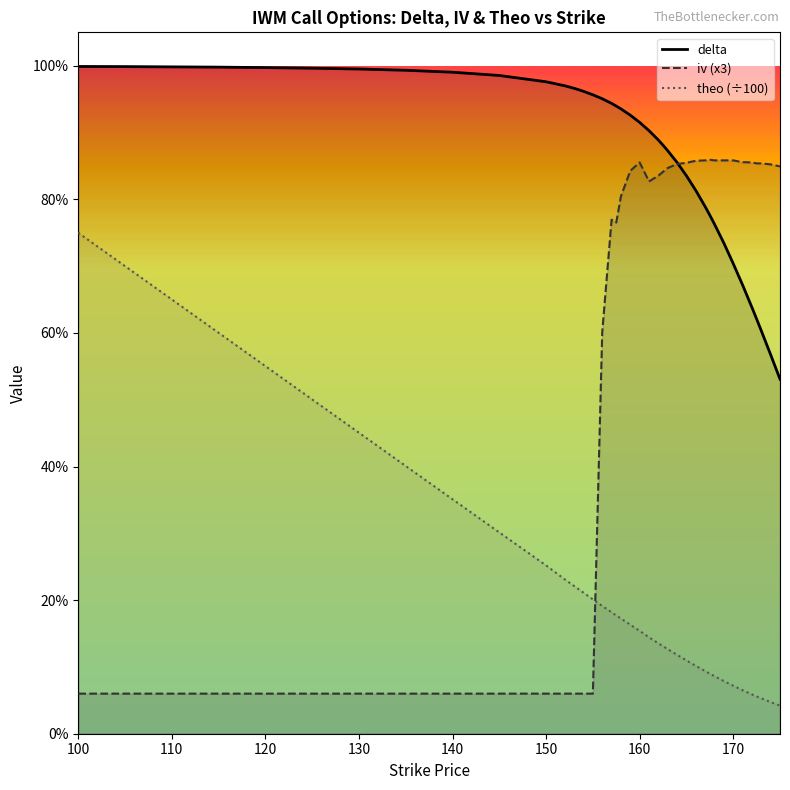

Does the chart display data point markers on the line(s)?

No